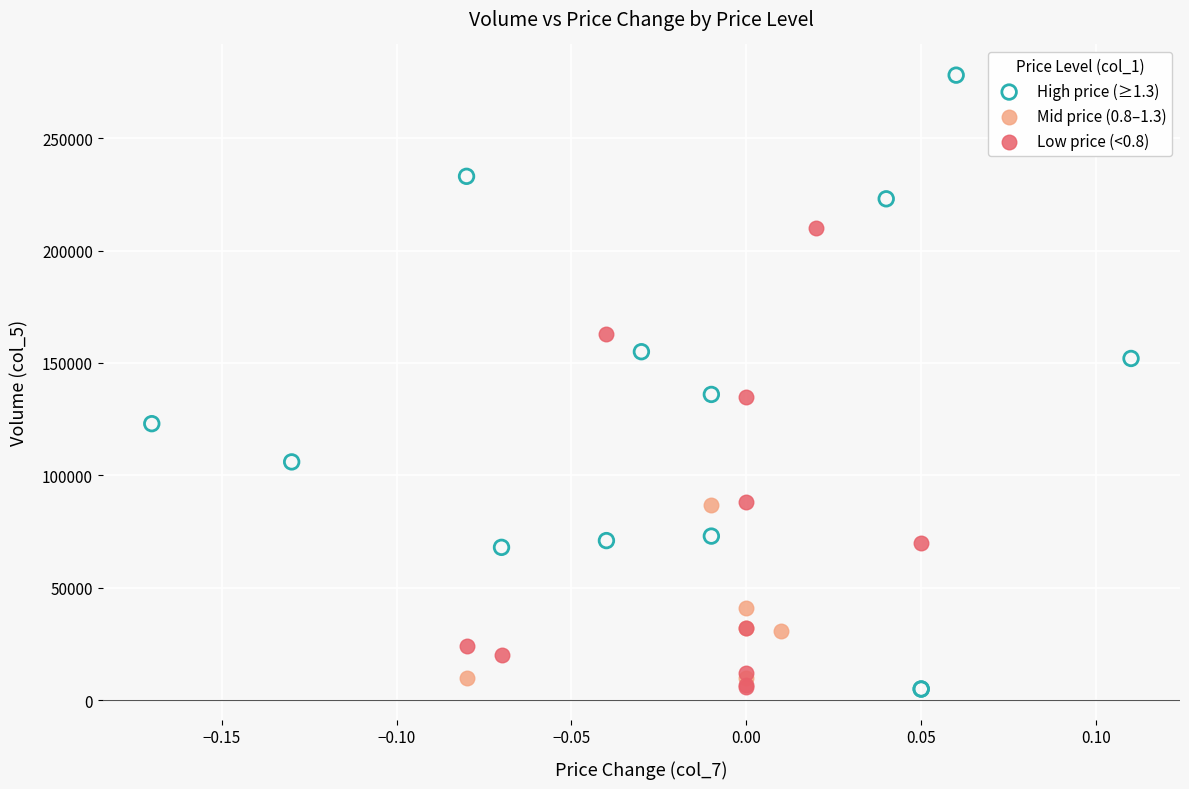

Which series has the largest Y range (max minus min)?

High price (≥1.3)